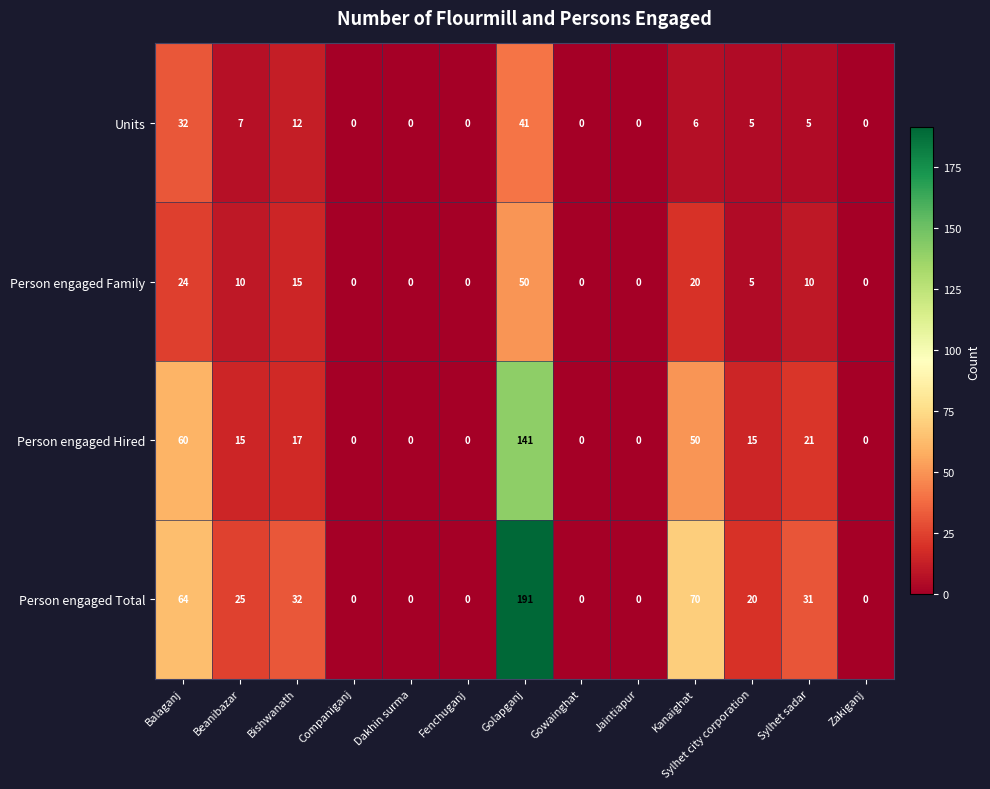

List the series in order of their peak value, highest first.

Person engaged Total, Person engaged Hired, Person engaged Family, Units